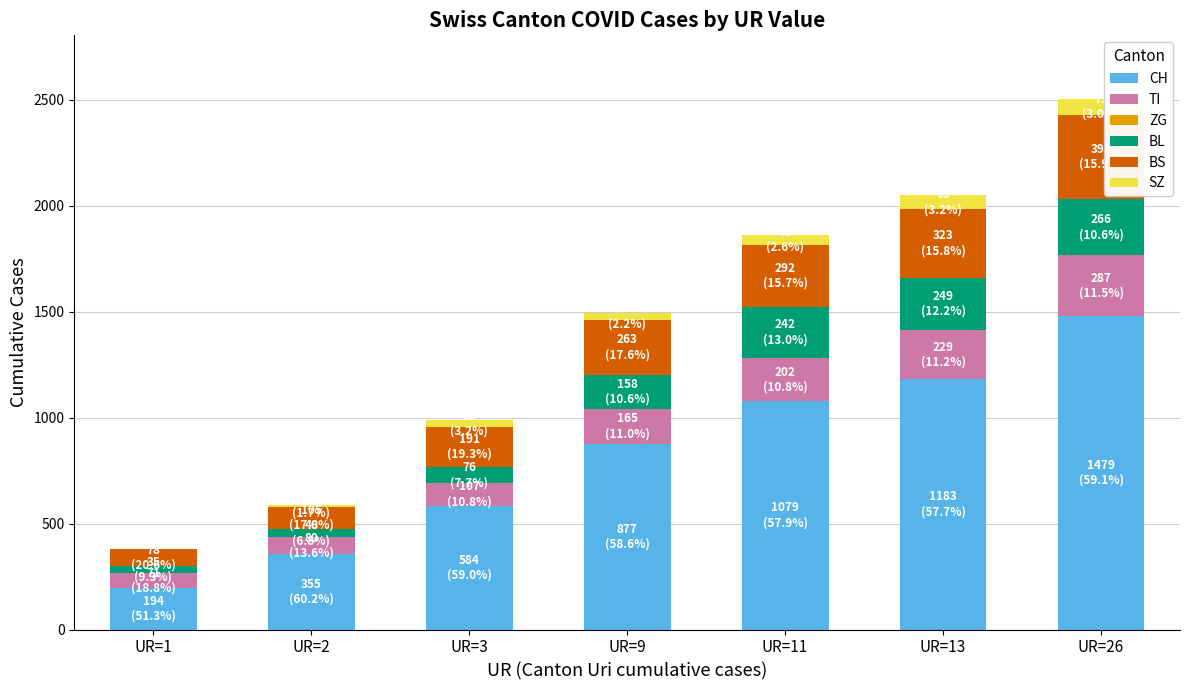

How many categories are shown in the chart?

7